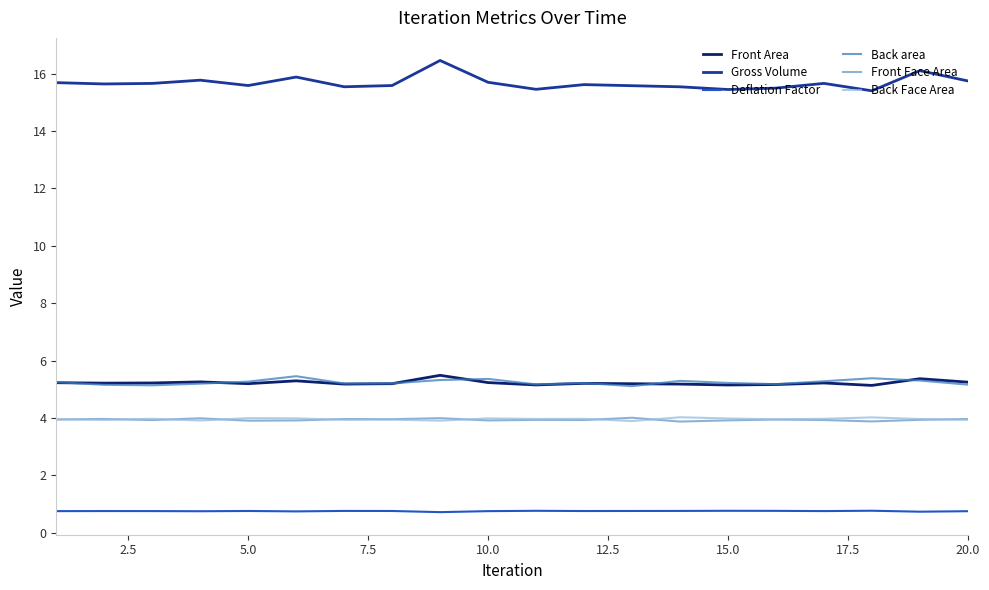

Which series has the widest spread of values?

Gross Volume